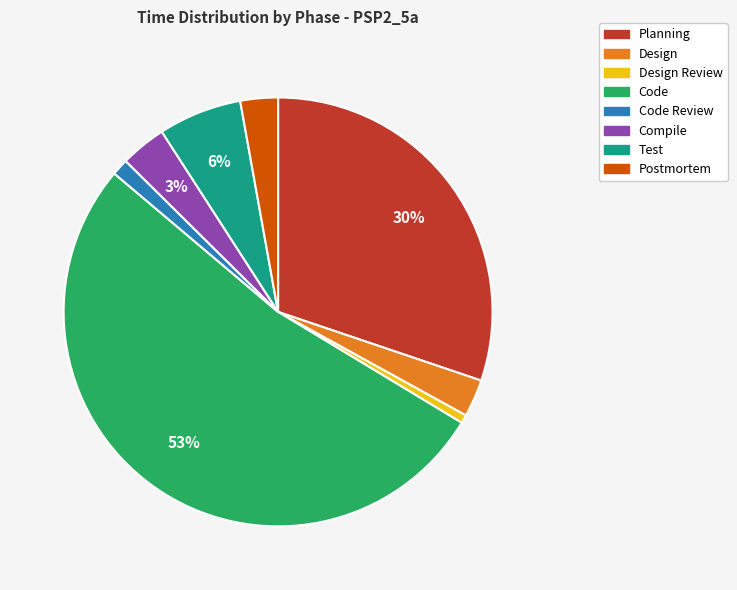

Does any single category account for the majority?

Yes